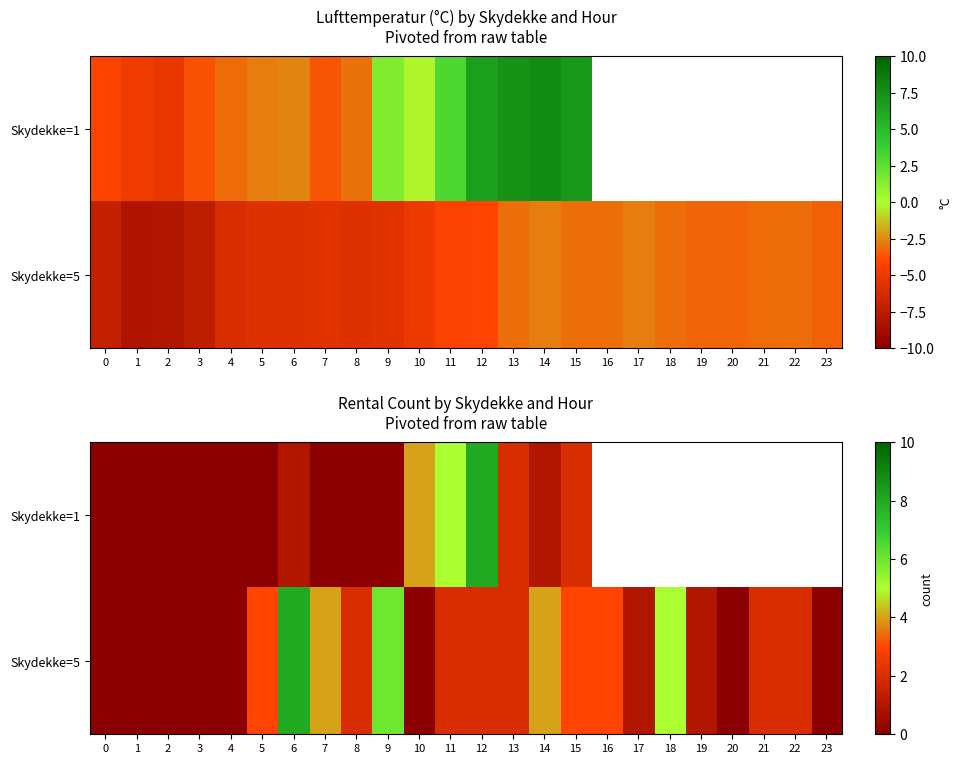

Count the number of categories in the chart.

24